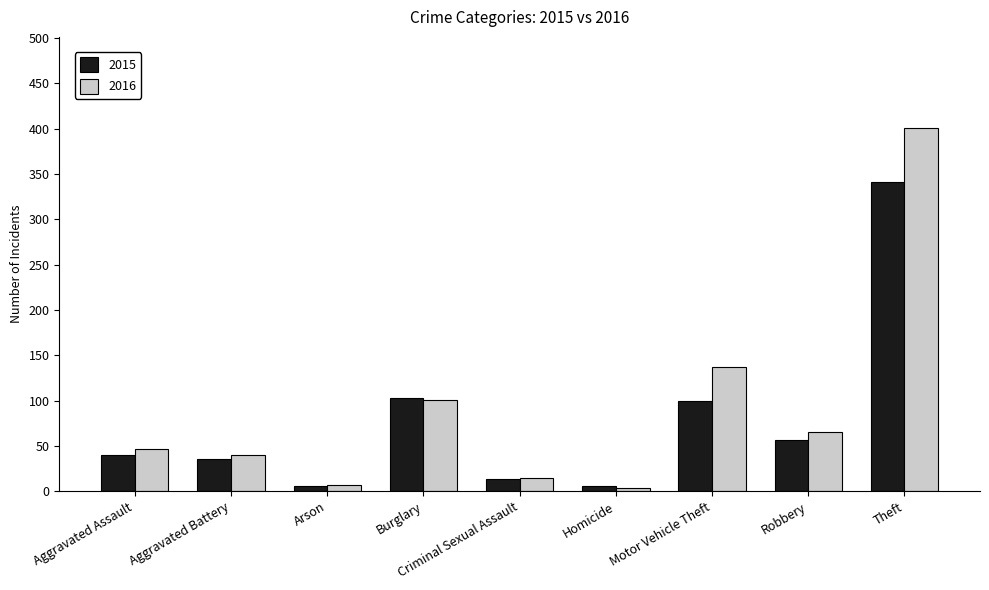

What is the total value across all series at Aggravated Battery?

75